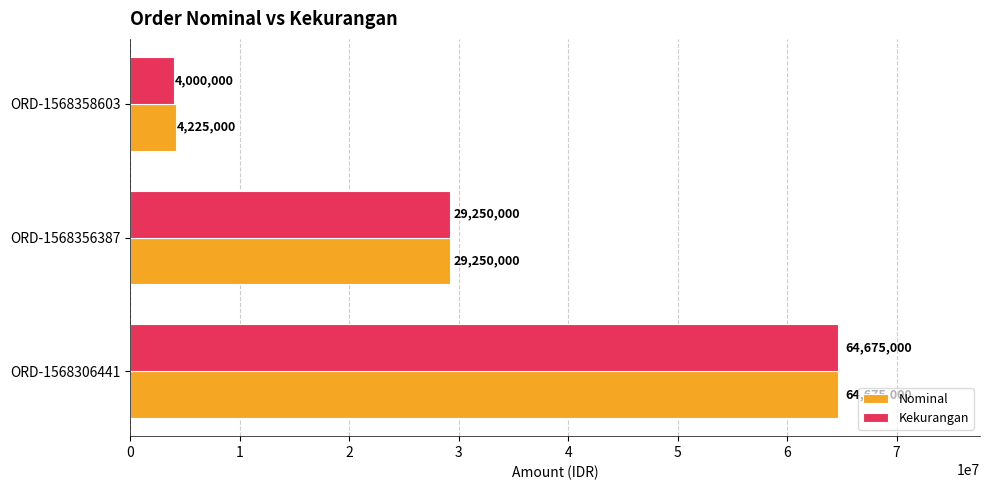

What is the average value of the Kekurangan series?

32641667